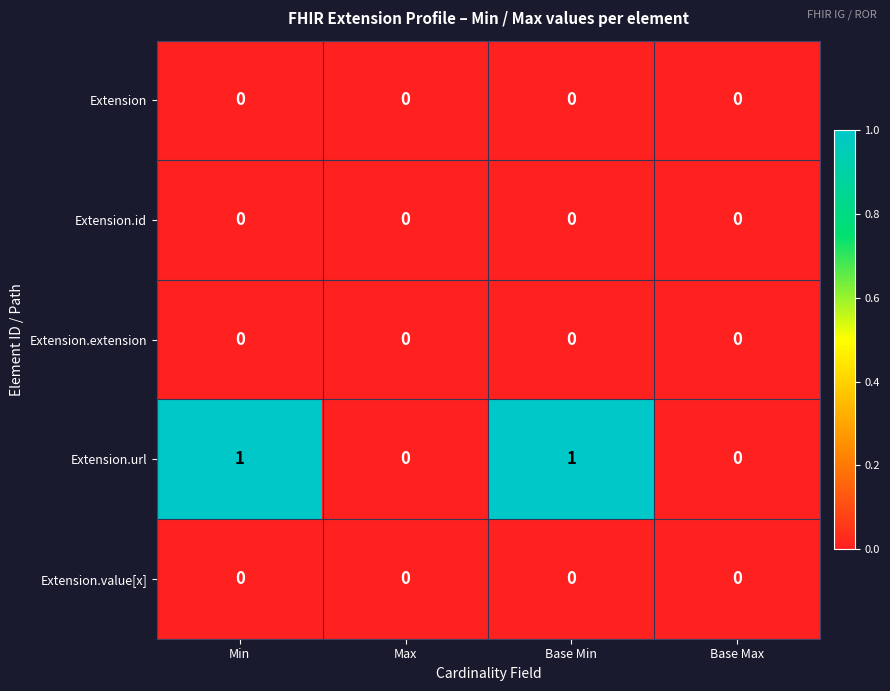

Which series has the largest total across all categories?

Extension.url